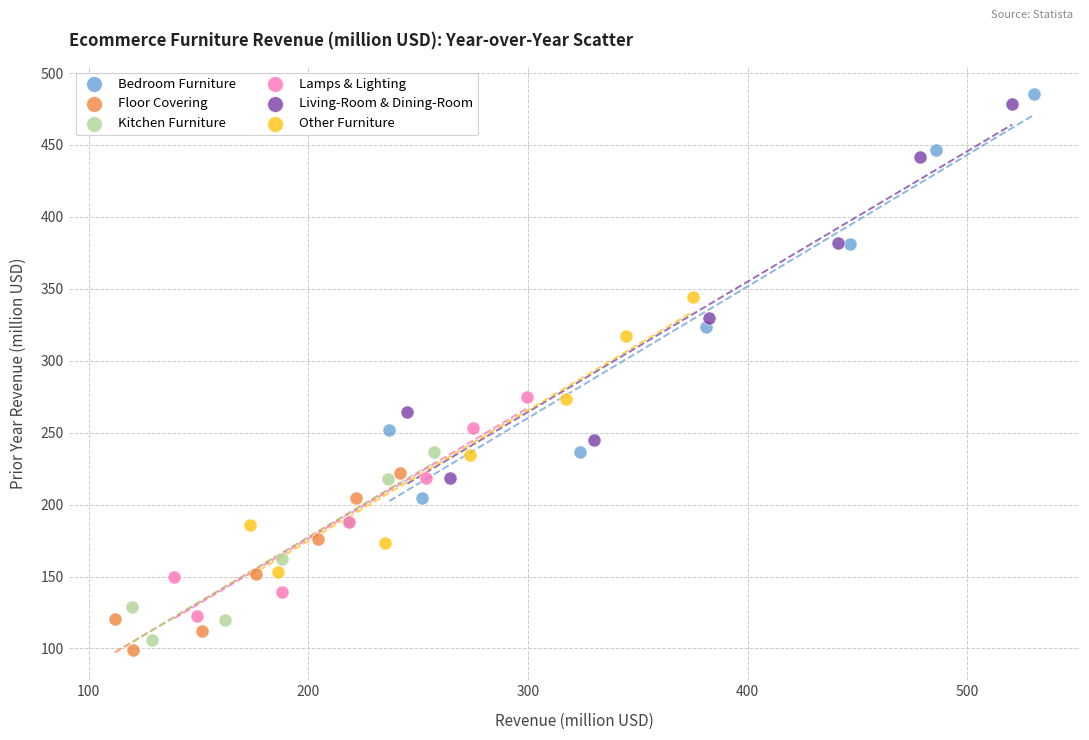

Which series has the widest spread of Y values?

Bedroom Furniture